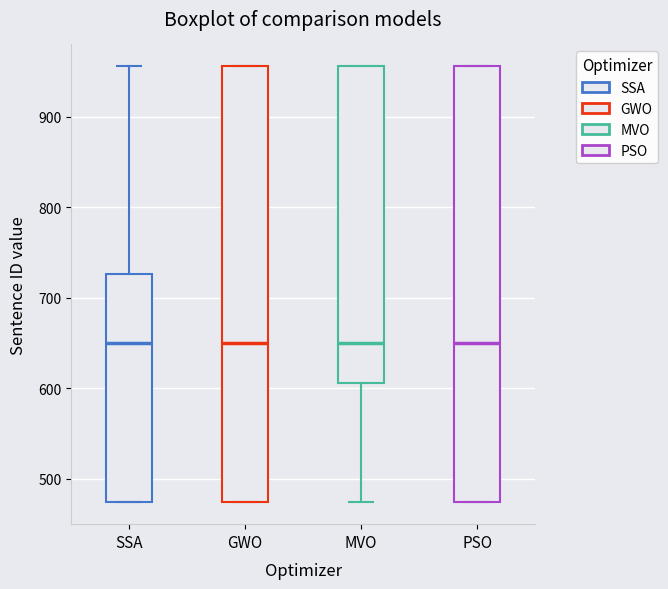

Reading left to right, transcribe this box plot: for each box, give where its median line is, the range the box spans, and where its two whiskers end, as read against the y-axis. The values are not printed on the chart, so give them approximately, as read against the axis.

SSA: median 650, box 470 to 730, whiskers 470 to 960
GWO: median 650, box 470 to 960, whiskers 470 to 960
MVO: median 650, box 610 to 960, whiskers 470 to 960
PSO: median 650, box 470 to 960, whiskers 470 to 960